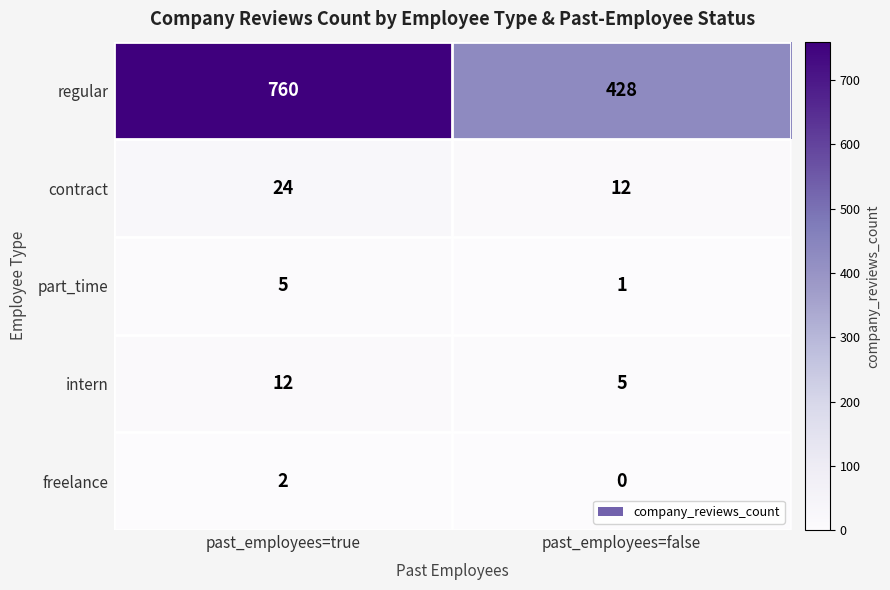

Which series has the largest total across all categories?

regular